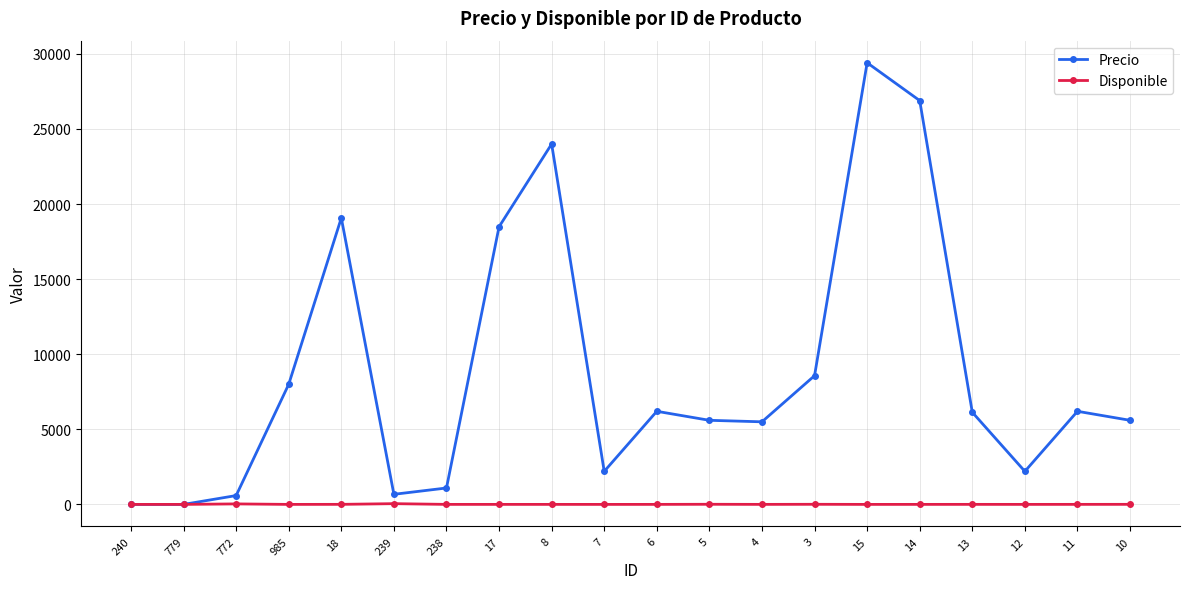

What is the maximum value shown in the chart?

29411.8